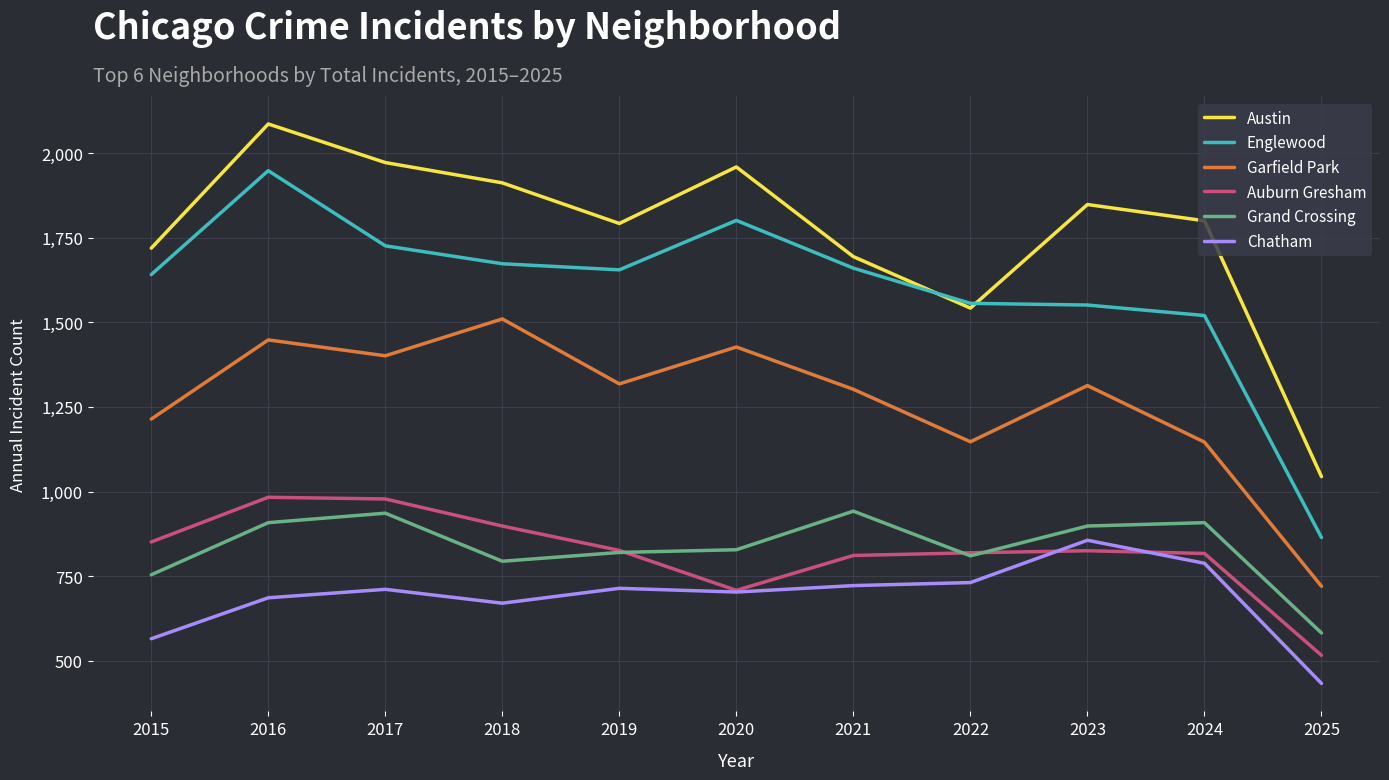

Which series has the widest spread of values?

Englewood